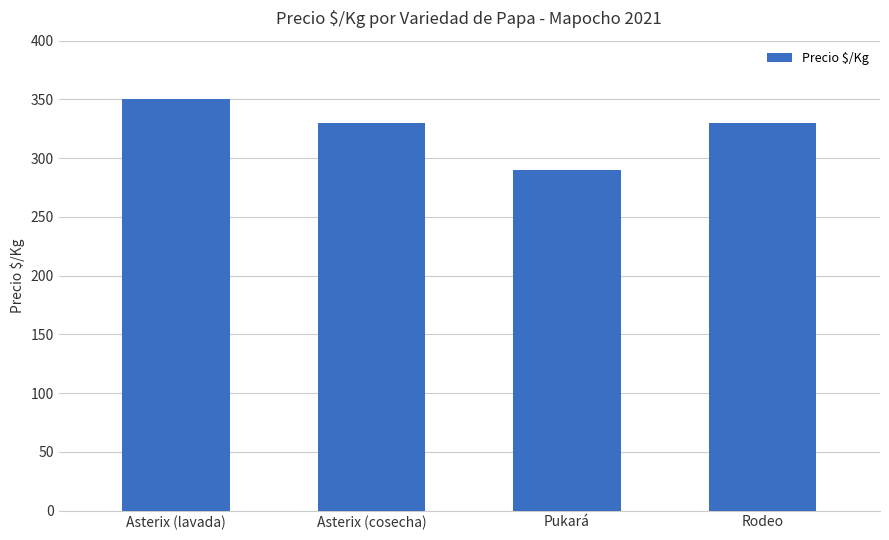

Reading left to right, what are all the values shown in this chart?

Asterix (lavada)=350	Asterix (cosecha)=330	Pukará=290	Rodeo=330